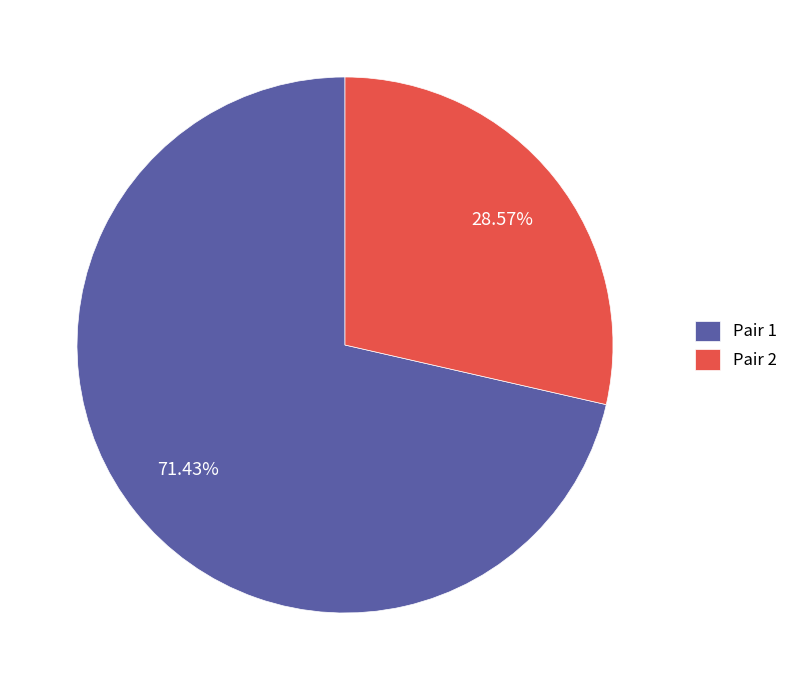

What is the ratio of the value at Pair 2 to the value at Pair 1?

0.4